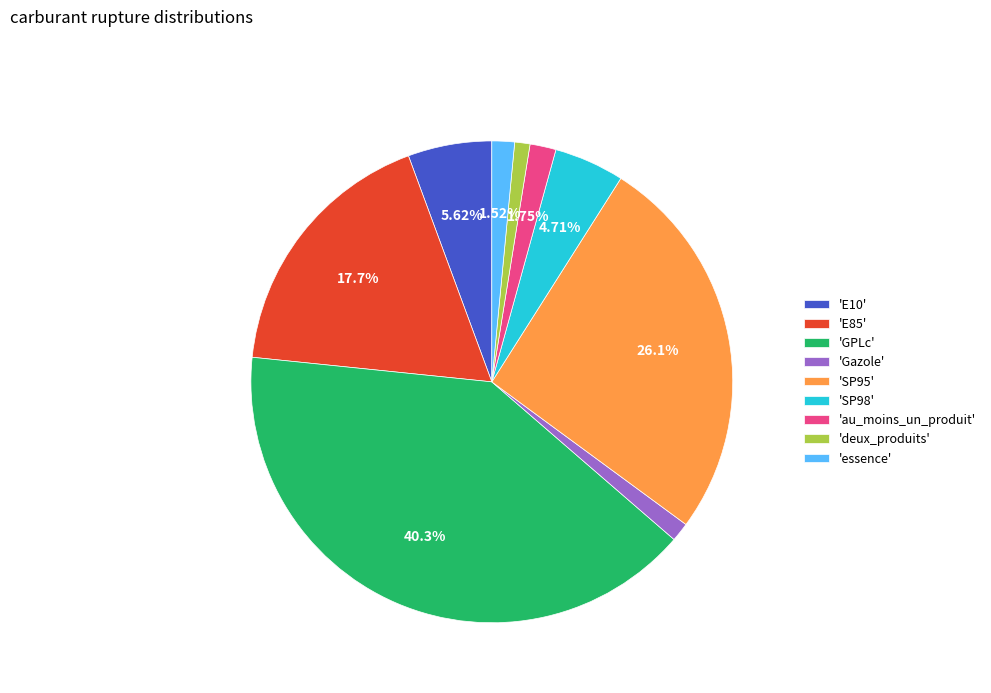

Which category has the biggest portion of the pie?

'GPLc'